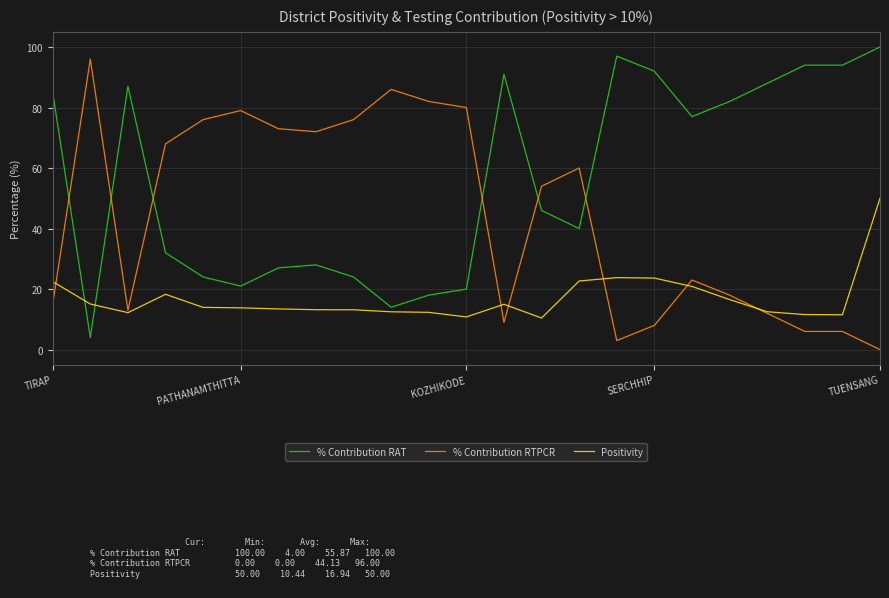

Which series ends up on top after the final intersection of % Contribution RAT and Positivity?

% Contribution RAT